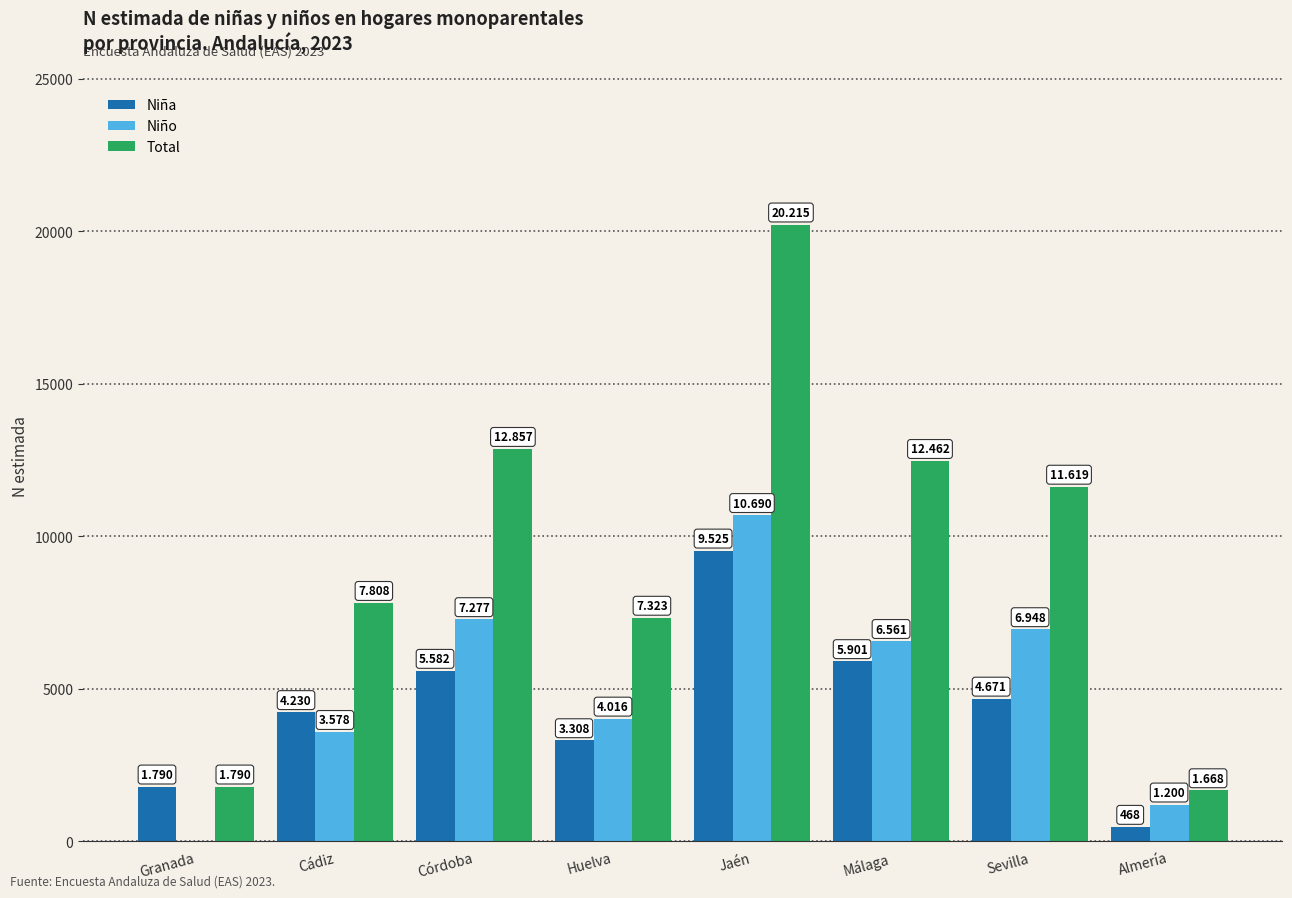

Are the bars grouped side by side (vs. stacked)?

Yes